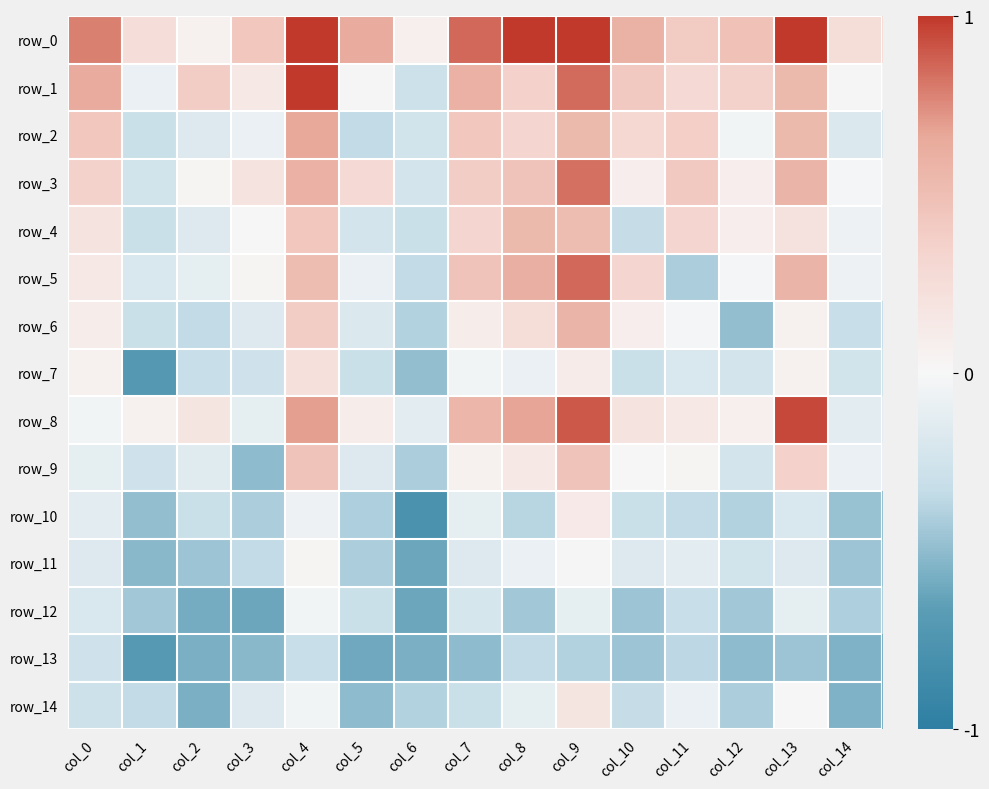

How many data points in row_9 are above 0?

6